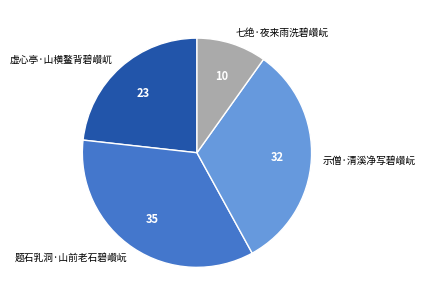

Rank the categories by value from highest to lowest.

题石乳洞·山前老石碧巑岏, 示僧·清溪净写碧巑岏, 虚心亭·山横鳌背碧巑屼, 七绝·夜来雨洗碧巑岏